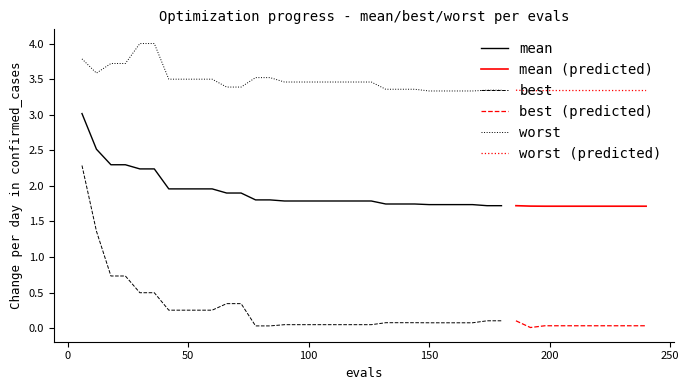

Rank the series at 28 from lowest to highest value.

best, mean, worst